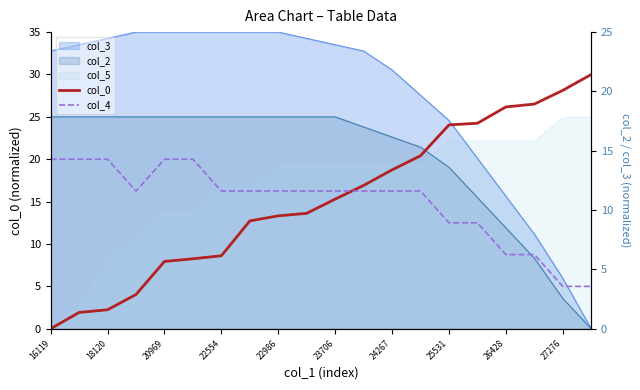

Does the chart display data point markers on the line(s)?

No